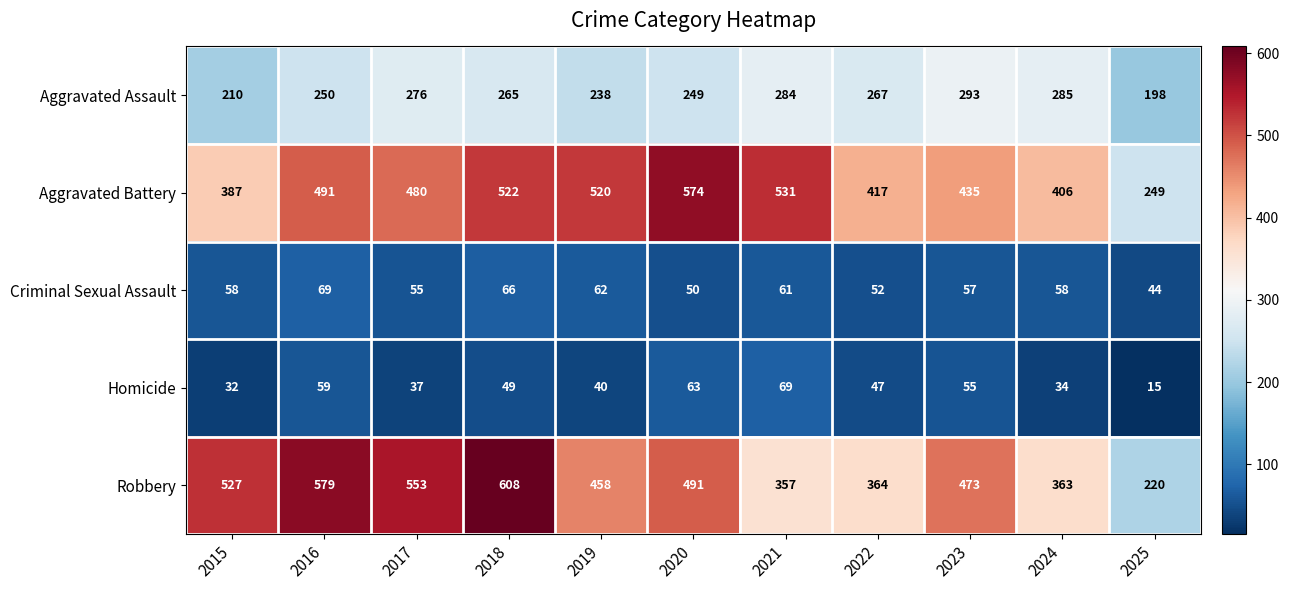

Rank the categories by Homicide value from highest to lowest.

2021, 2020, 2016, 2023, 2018, 2022, 2019, 2017, 2024, 2015, 2025